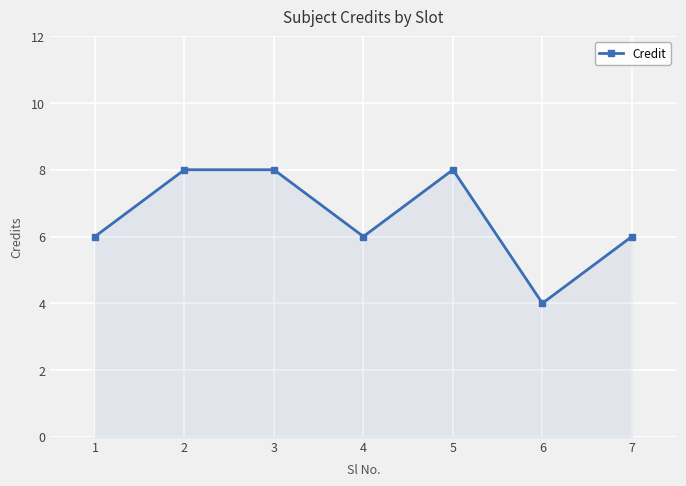

What is the minimum value shown in the chart?

4